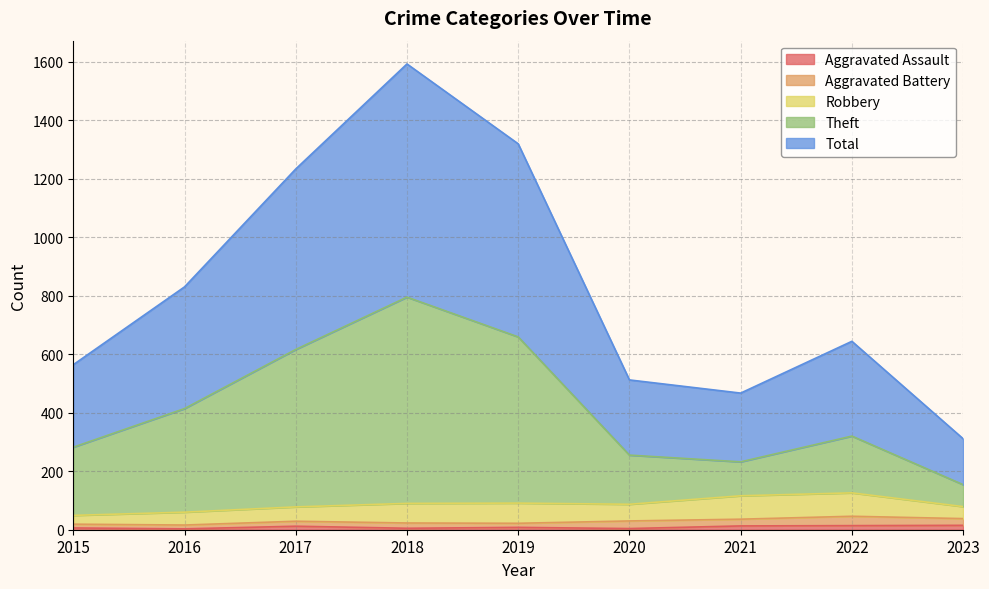

What value does the Theft series have at 2021?

232